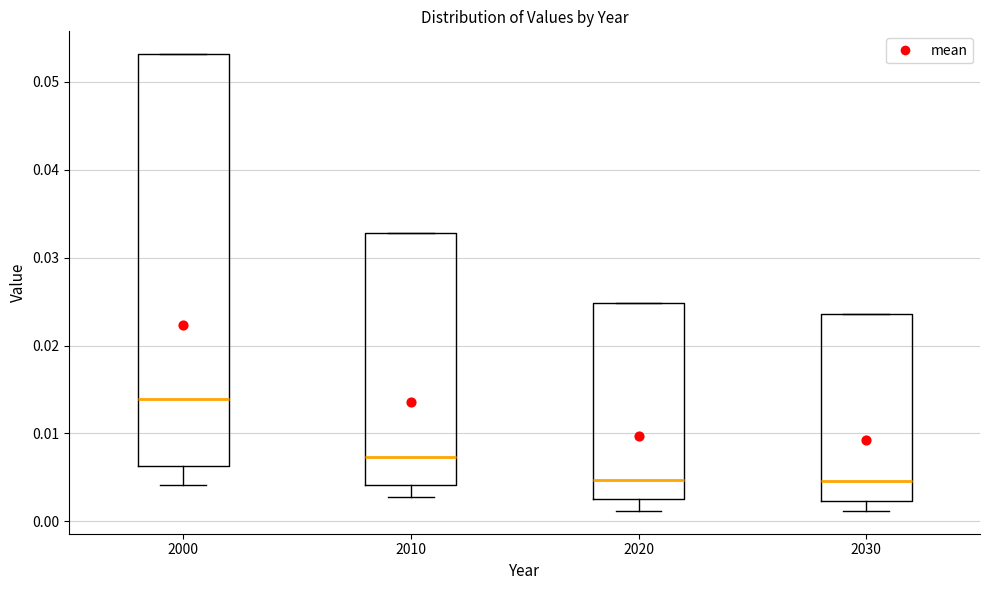

Where does the lower whisker of the box at x = 2010 end on the y-axis? The values are not printed on the chart, so give them approximately, as read against the axis.

0.003